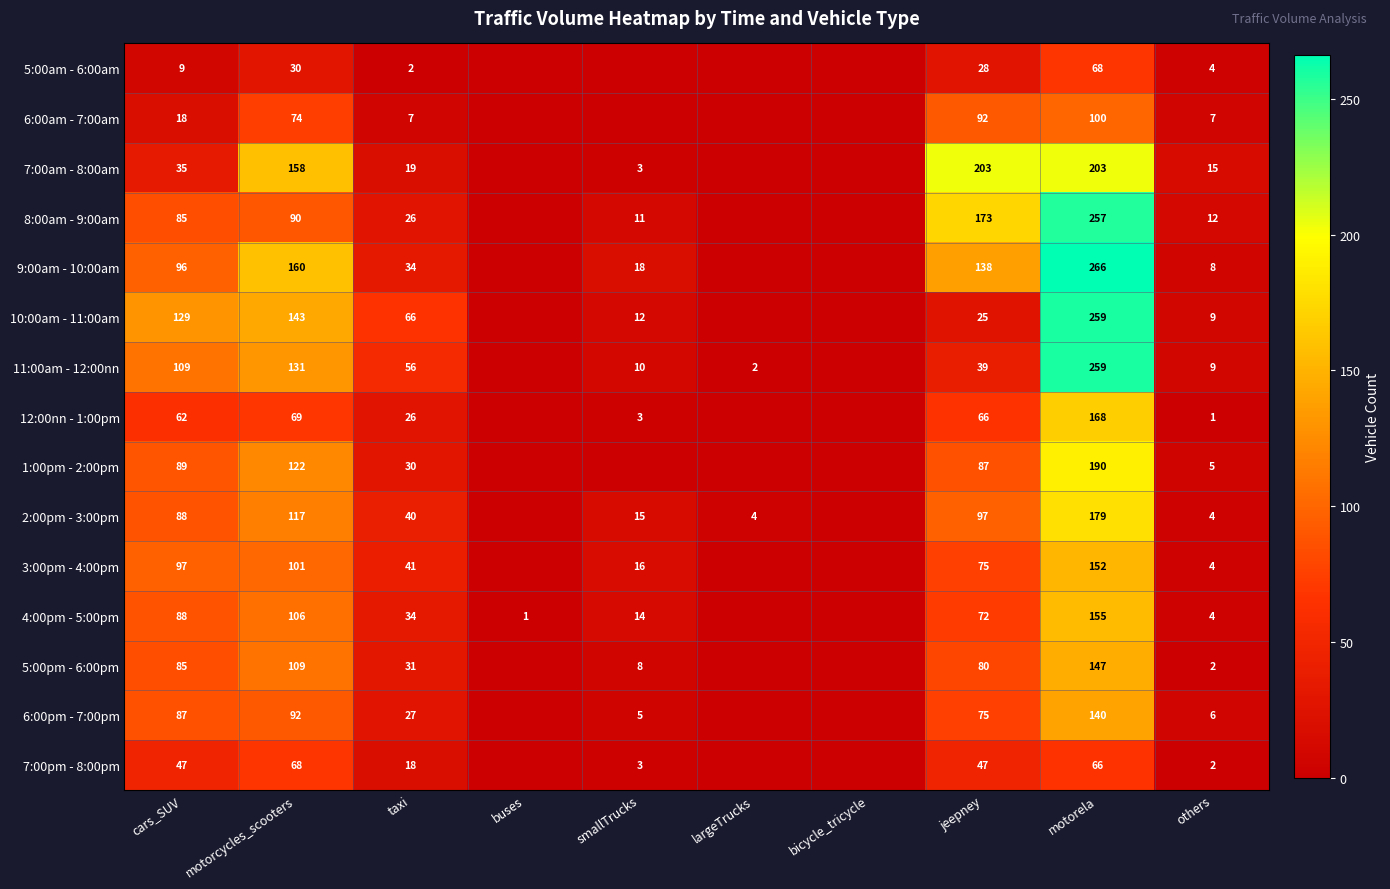

Is it true that 11:00am - 12:00nn equals 158 at cars_SUV?

False